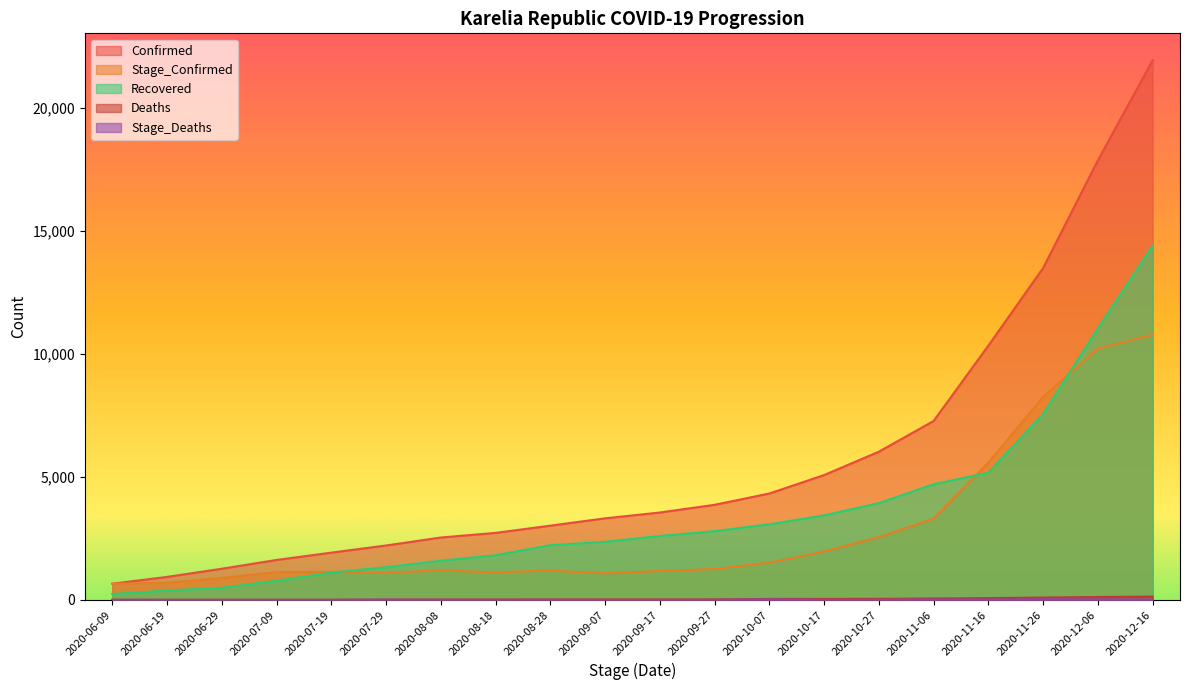

Which series has the largest total across all categories?

Confirmed